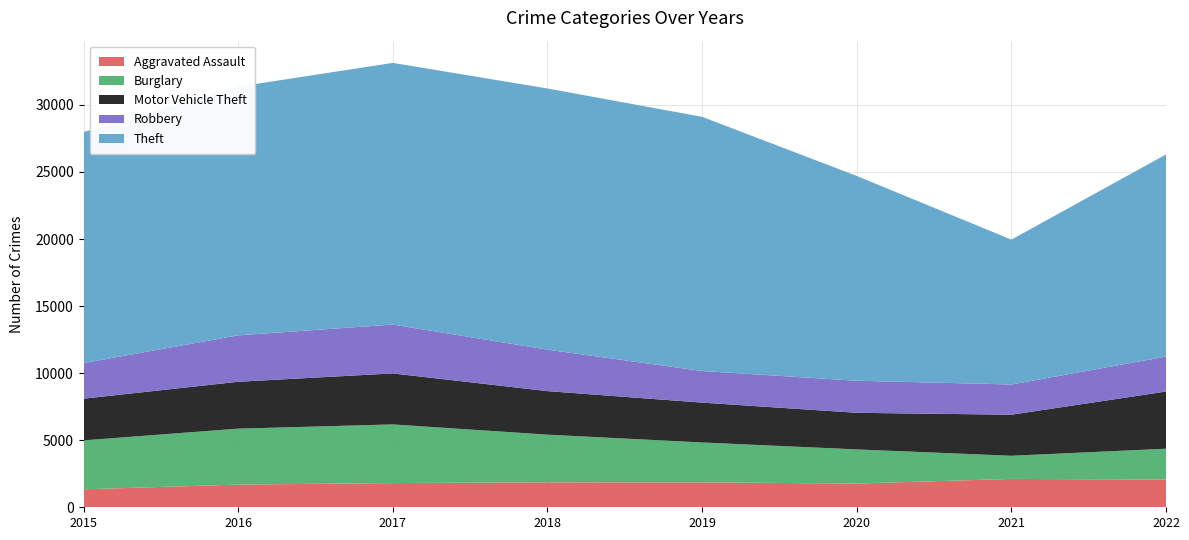

Reading left to right, extract all data points from this chart.

Aggravated Assault: 1341	1692	1805	1863	1858	1770	2116	2067
Burglary: 3648	4171	4374	3552	2975	2545	1725	2300
Motor Vehicle Theft: 3108	3496	3802	3246	2971	2729	3061	4261
Robbery: 2655	3462	3644	3091	2356	2392	2253	2606
Theft: 17226	18541	19509	19474	18953	15268	10800	15075